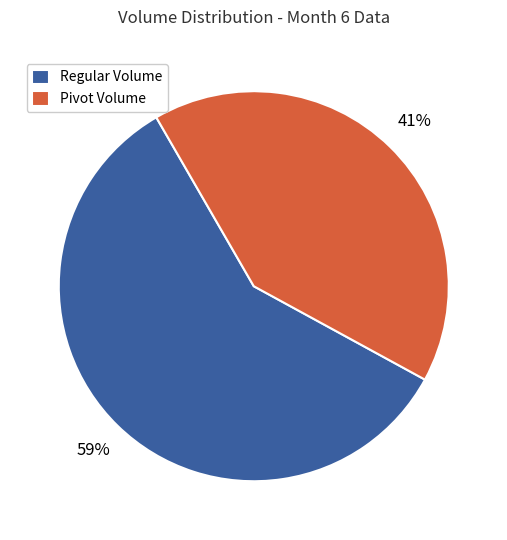

True or false: Pivot Volume accounts for 41% of the total.

True